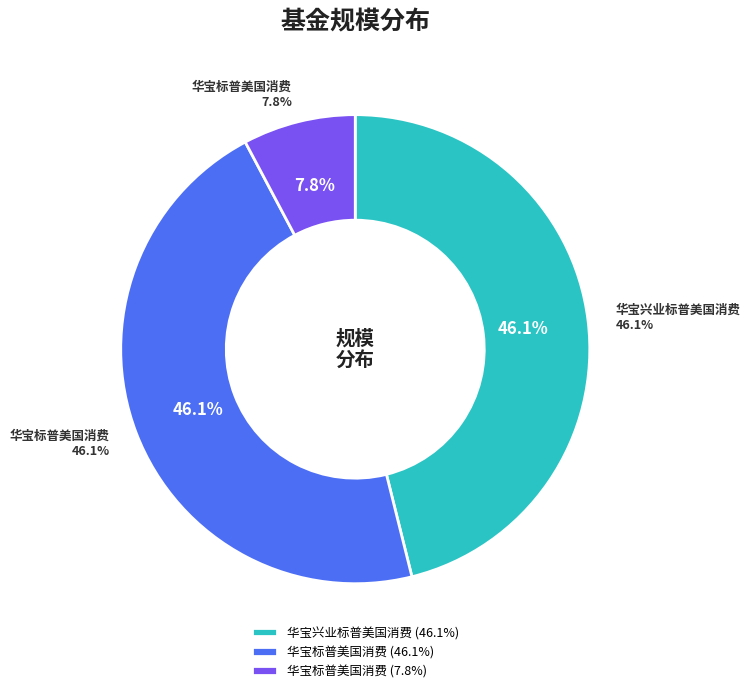

Combined, do 华宝兴业标普美国消费(QDII-LOF)美元 and 华宝标普美国消费(QDII-LOF)人民币C account for over 50%?

Yes